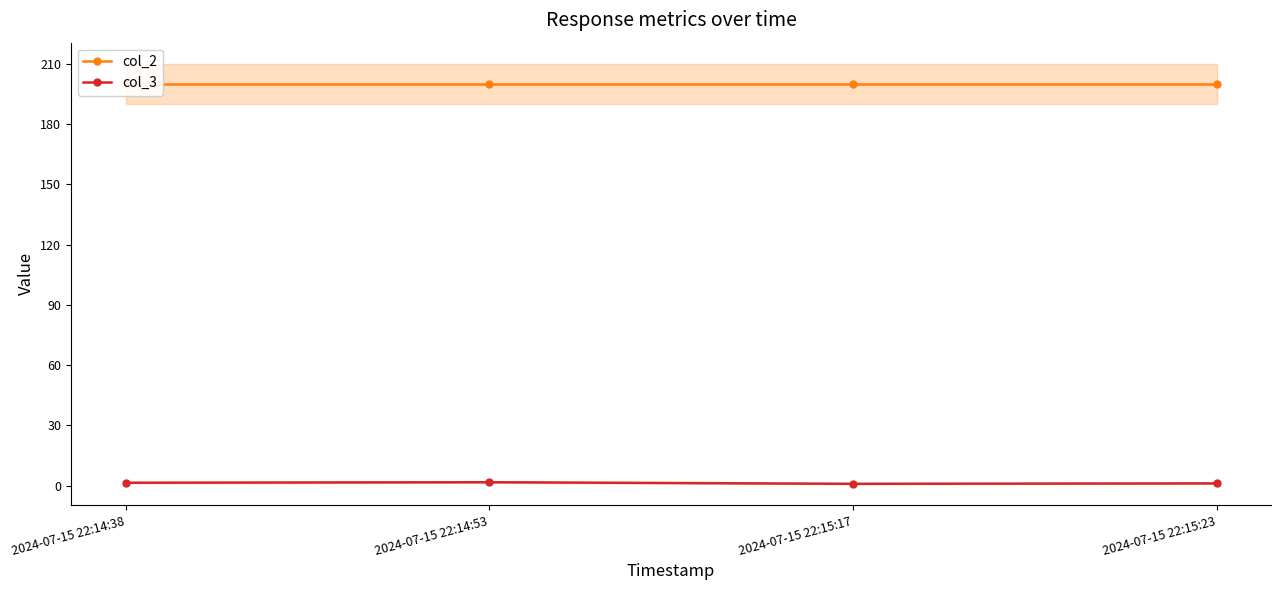

Rank the categories by col_3 value from lowest to highest.

2024-07-15 22:15:17, 2024-07-15 22:15:23, 2024-07-15 22:14:38, 2024-07-15 22:14:53